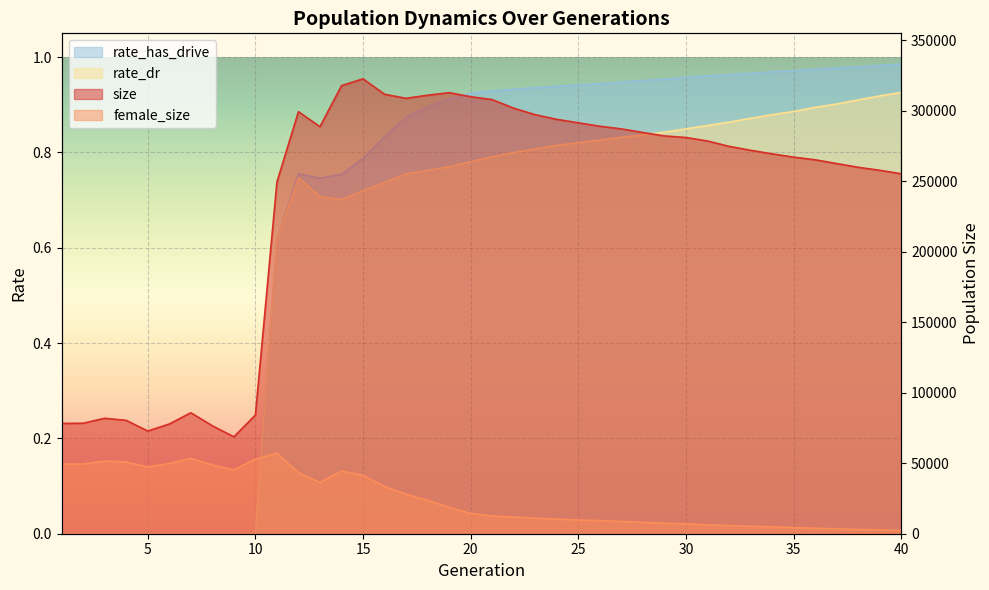

How many data points in female_size are above 14375?

19